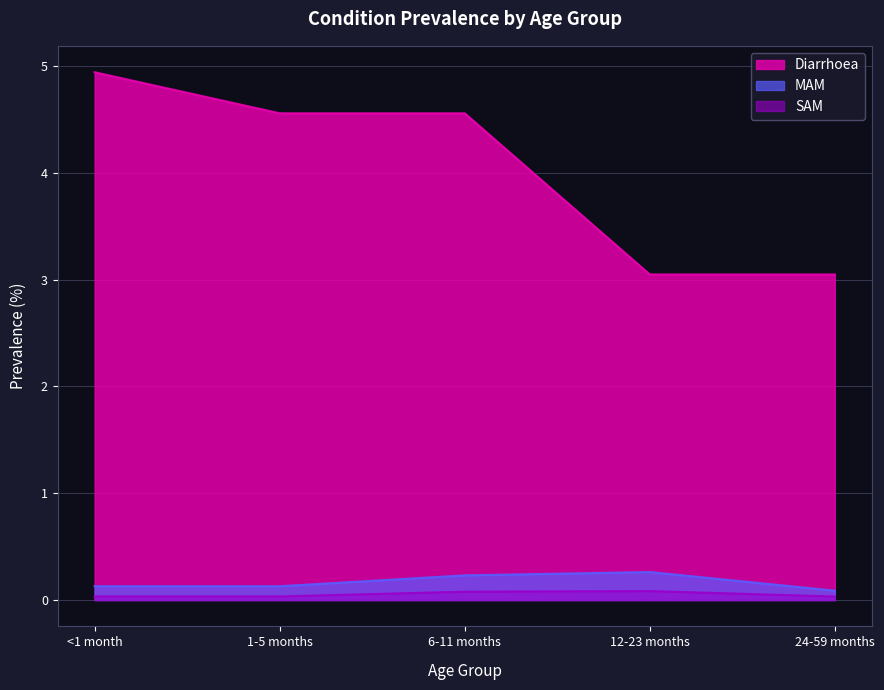

At which category does the chart reach its minimum across all series?

24-59 months